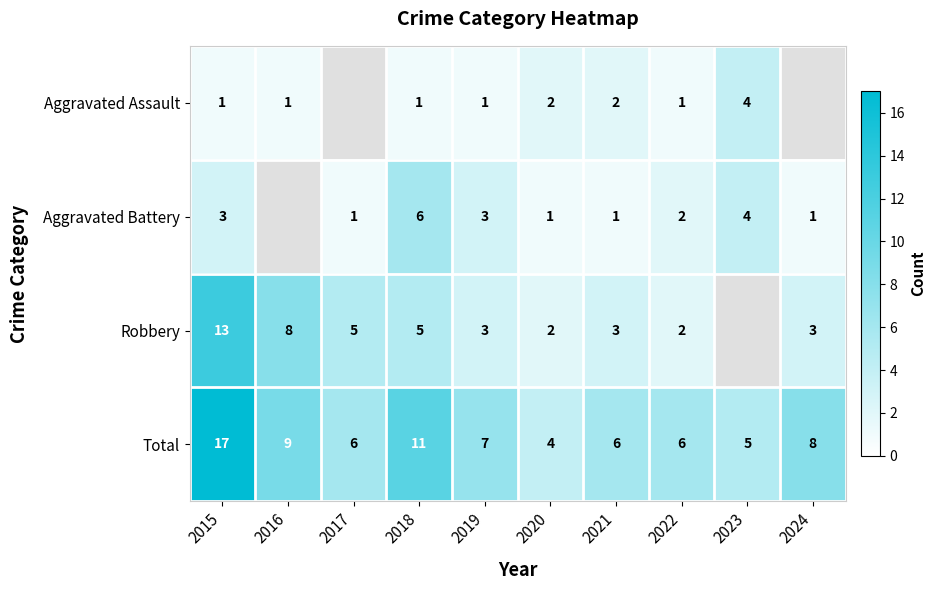

Between 2015 and 2021, which series saw the biggest shift?

Total